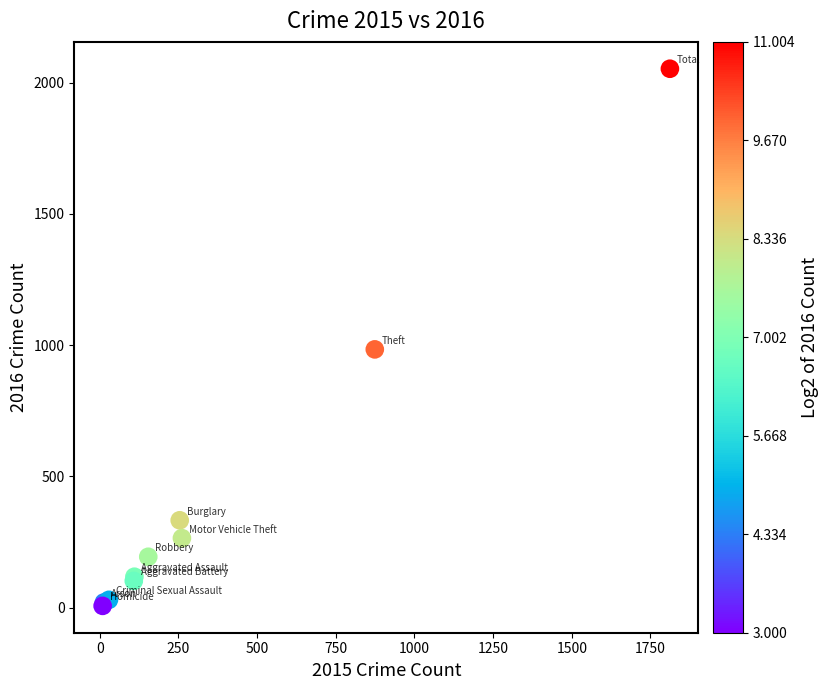

What Y value in the scatter plot is closest to 1030?

984